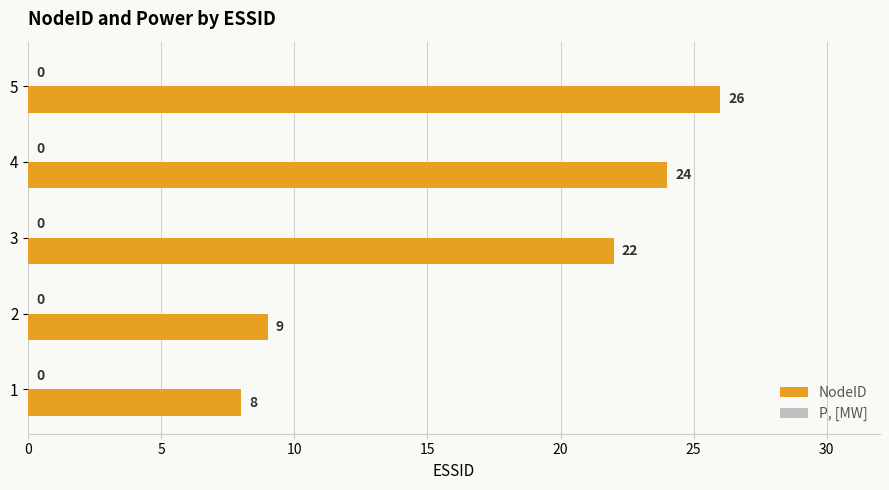

The value at 2 is 9. True or false?

True